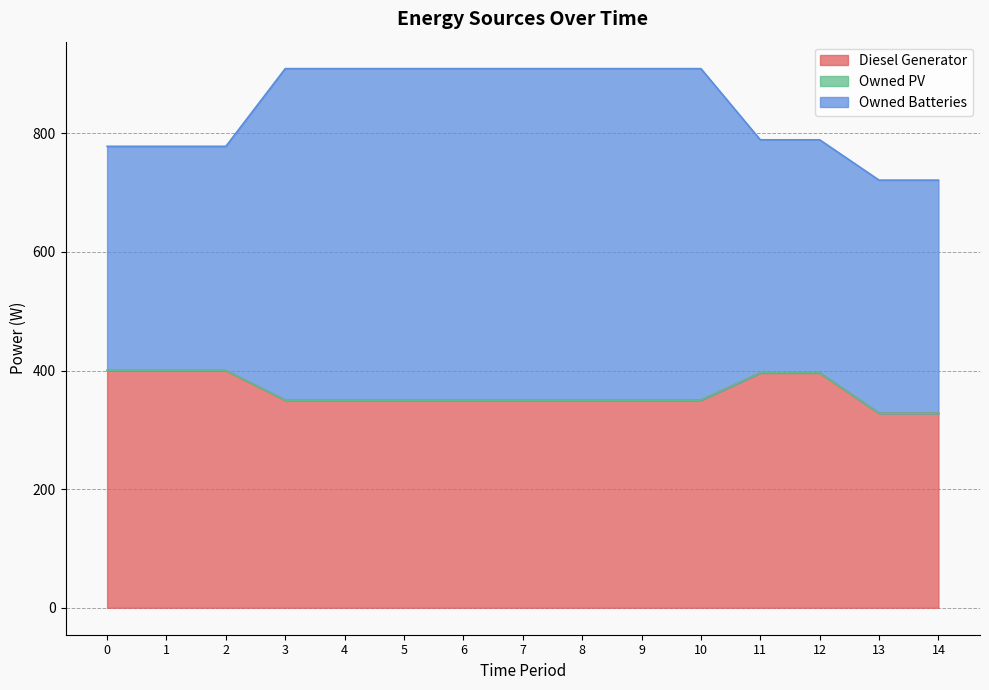

At 4, list the series in order from largest to smallest.

Owned Batteries, Diesel Generator, Owned PV